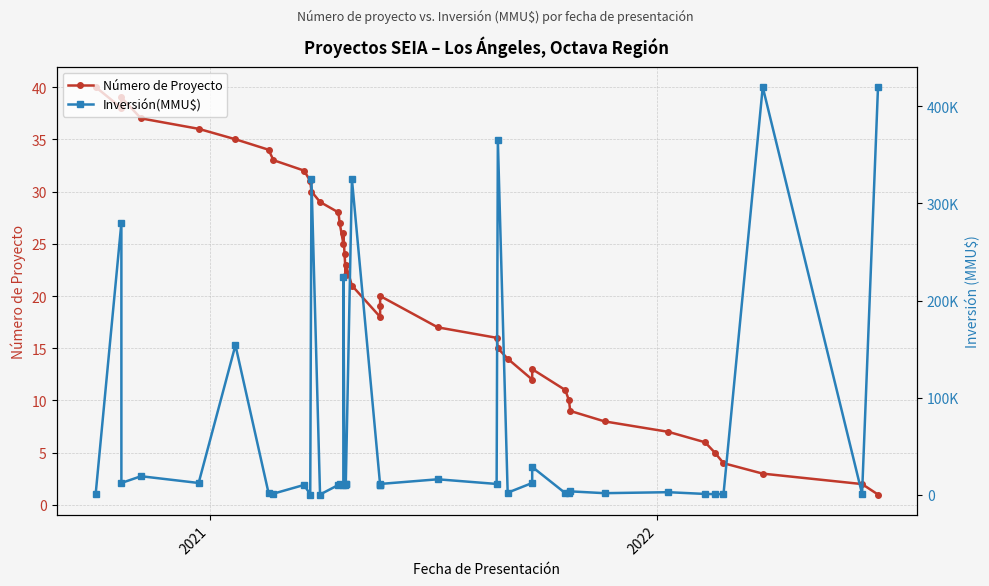

What are all the series names shown in the legend?

Número de Proyecto, Inversión(MMU$)